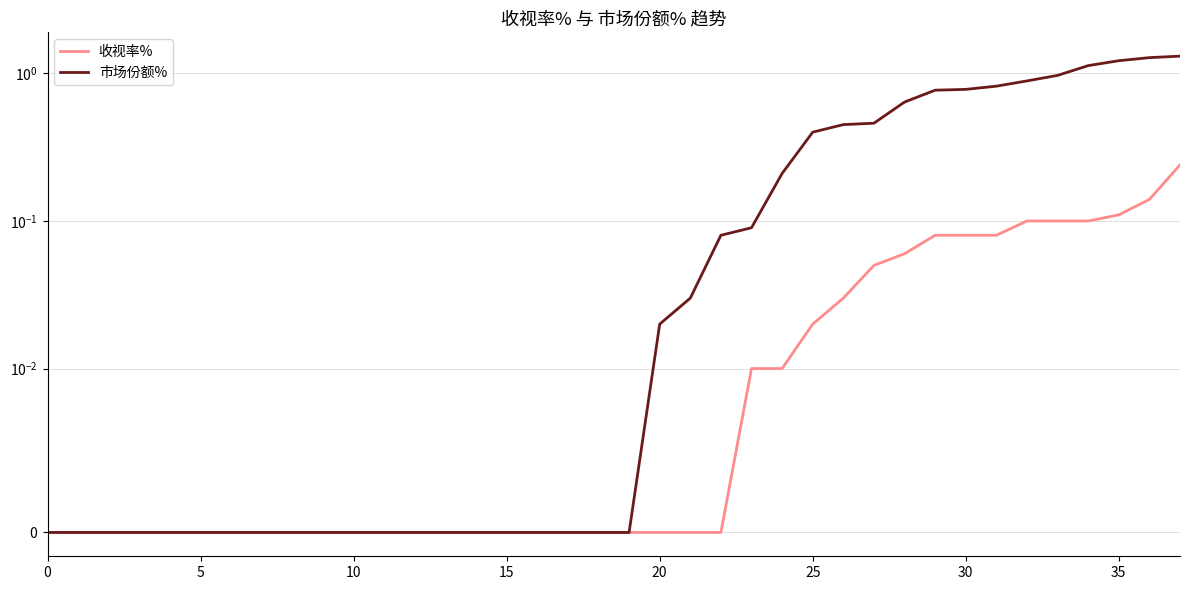

Is this an area chart (filled region under the line)?

No